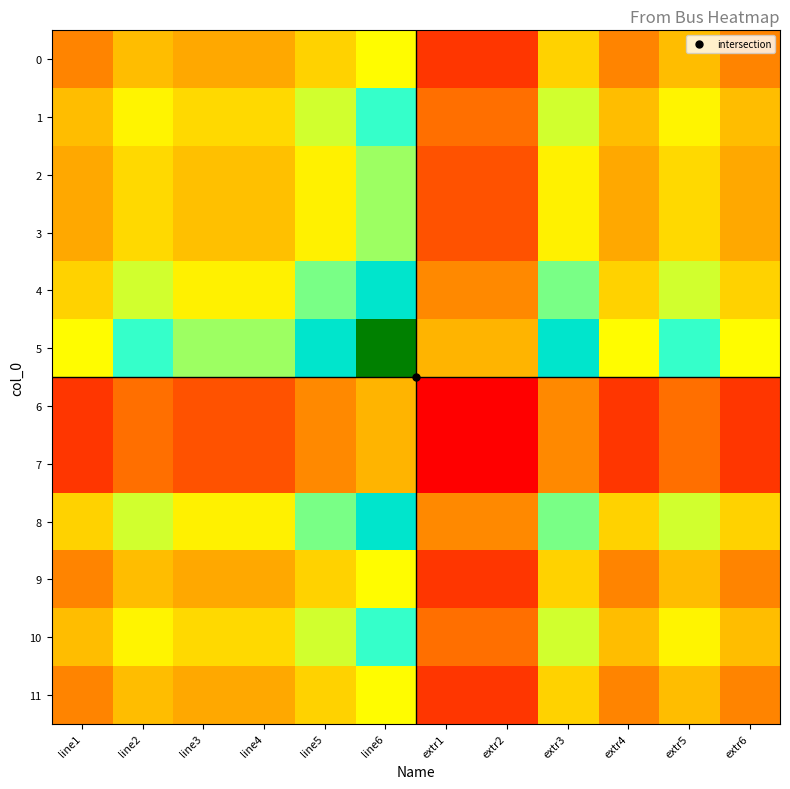

List the series in order of their peak value, highest first.

5, 4, 8, 1, 10, 2, 3, 0, 9, 11, 6, 7